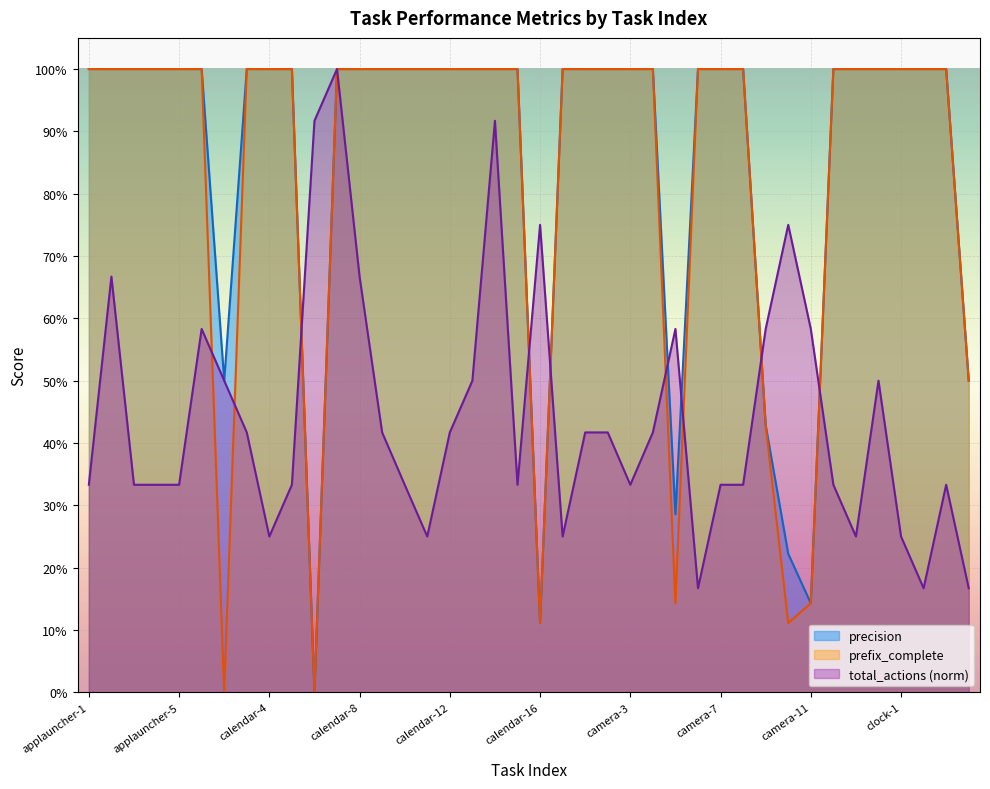

List the labels in order of precision value, smallest first.

calendar-6, calendar-16, camera-11, camera-10, camera-5, camera-9, calendar-2, clock-4, applauncher-1, applauncher-2, applauncher-3, applauncher-4, applauncher-5, calendar-1, calendar-3, calendar-4, calendar-5, calendar-7, calendar-8, calendar-9, calendar-10, calendar-11, calendar-12, calendar-13, calendar-14, calendar-15, calendar-17, camera-1, camera-2, camera-3, camera-4, camera-6, camera-7, camera-8, camera-12, camera-13, camera-14, clock-1, clock-2, clock-3